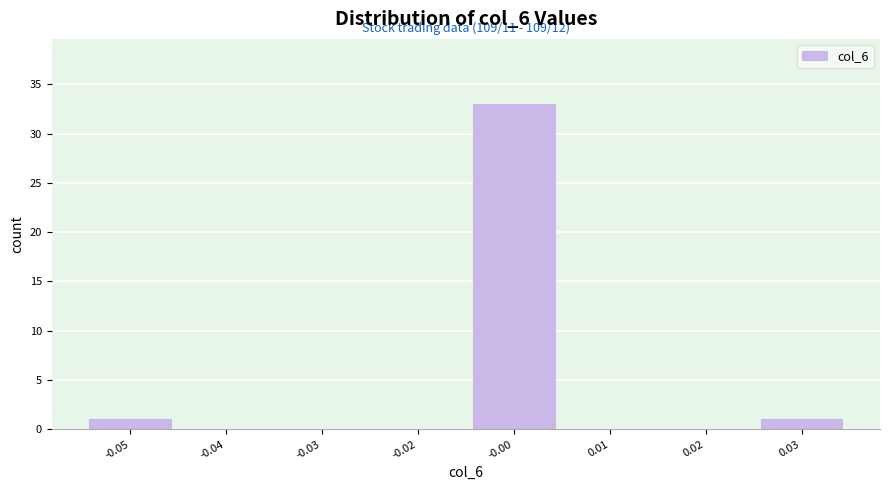

Reading left to right, extract all data points from this chart.

-0.05=1	-0.04=0	-0.03=0	-0.02=0	-0.00=33	0.01=0	0.02=0	0.03=1